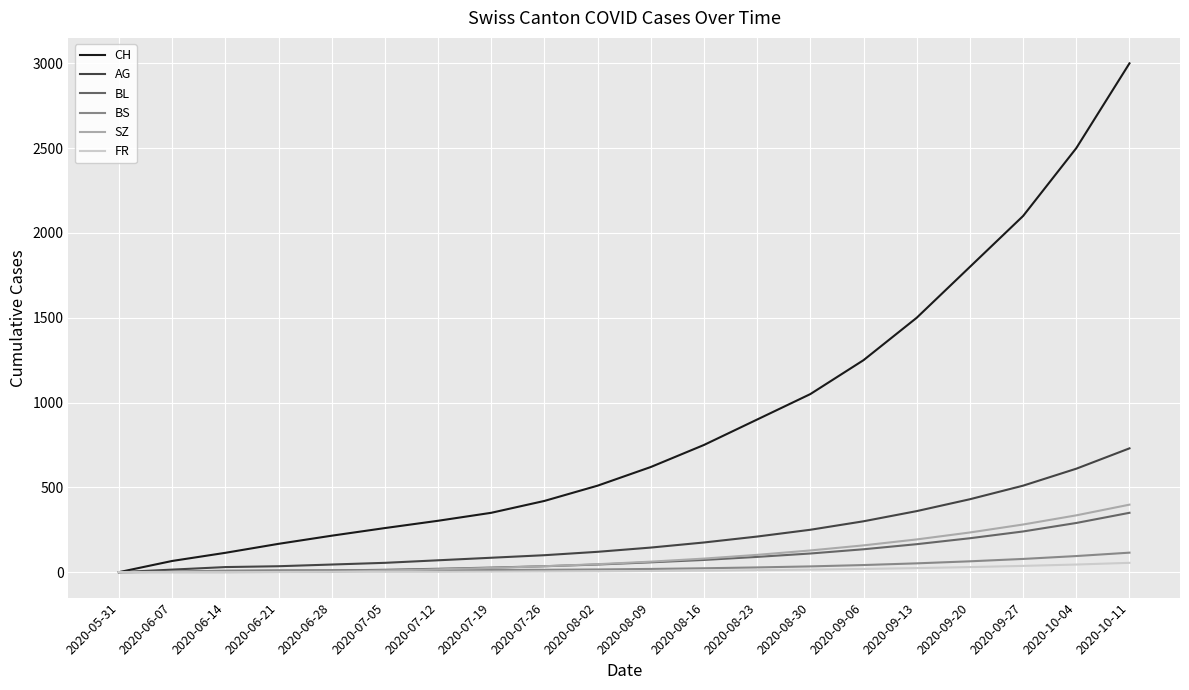

Is the value of CH at 2020-10-04 greater than the value of SZ at 2020-09-13?

Yes